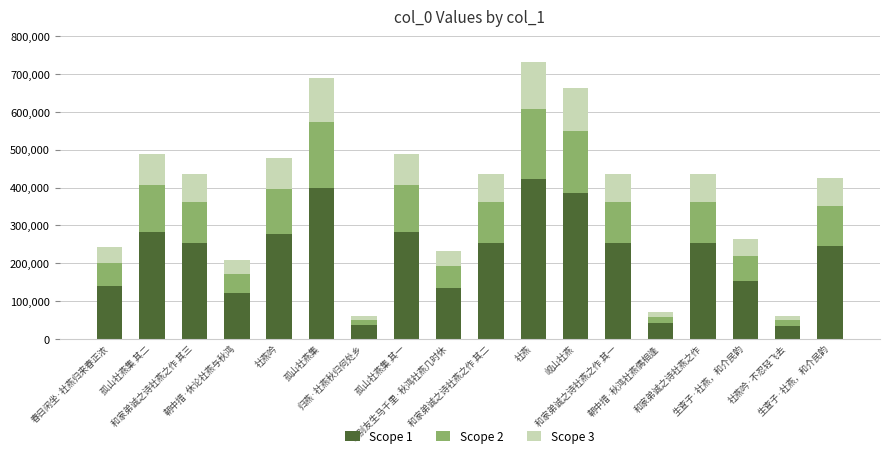

How many categories are shown in the chart?

18